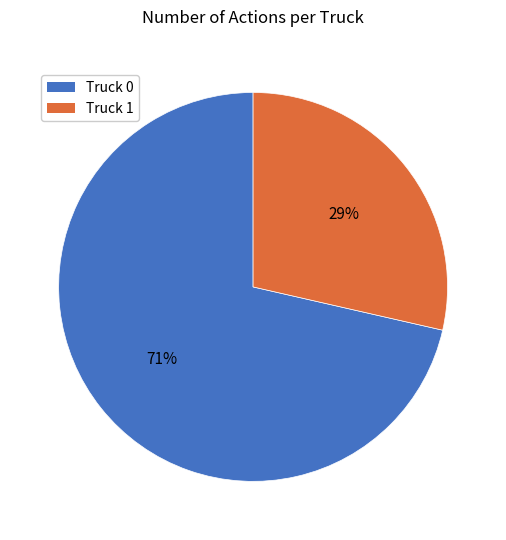

What is the majority slice?

Truck 0